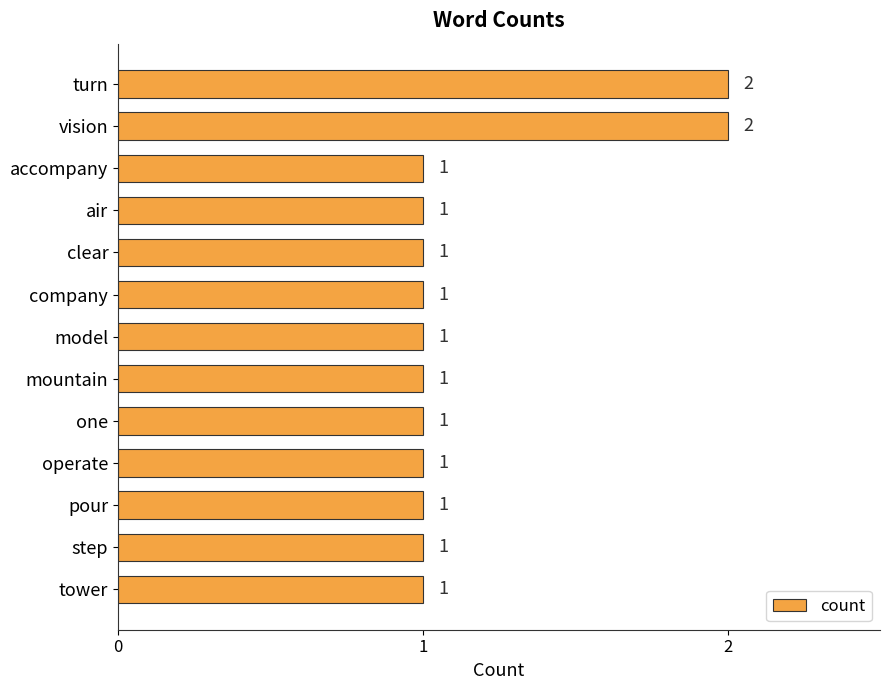

What is the greatest value displayed?

2